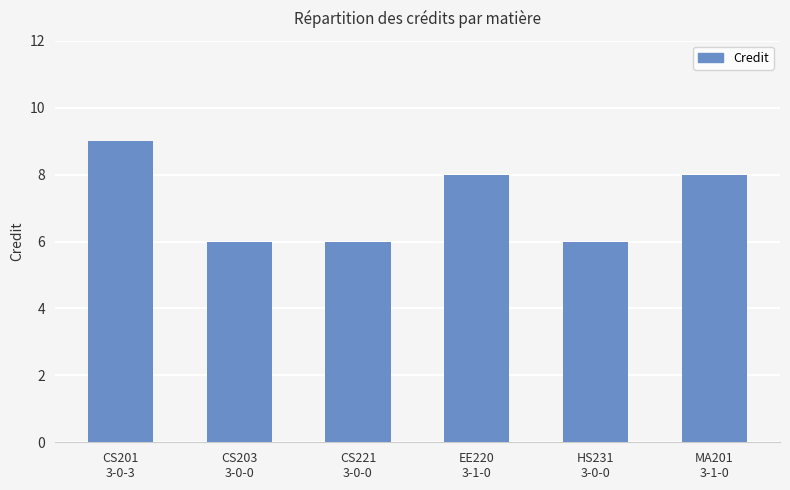

Reading right to left, extract all data points from this chart.

MA201
3-1-0=8	HS231
3-0-0=6	EE220
3-1-0=8	CS221
3-0-0=6	CS203
3-0-0=6	CS201
3-0-3=9